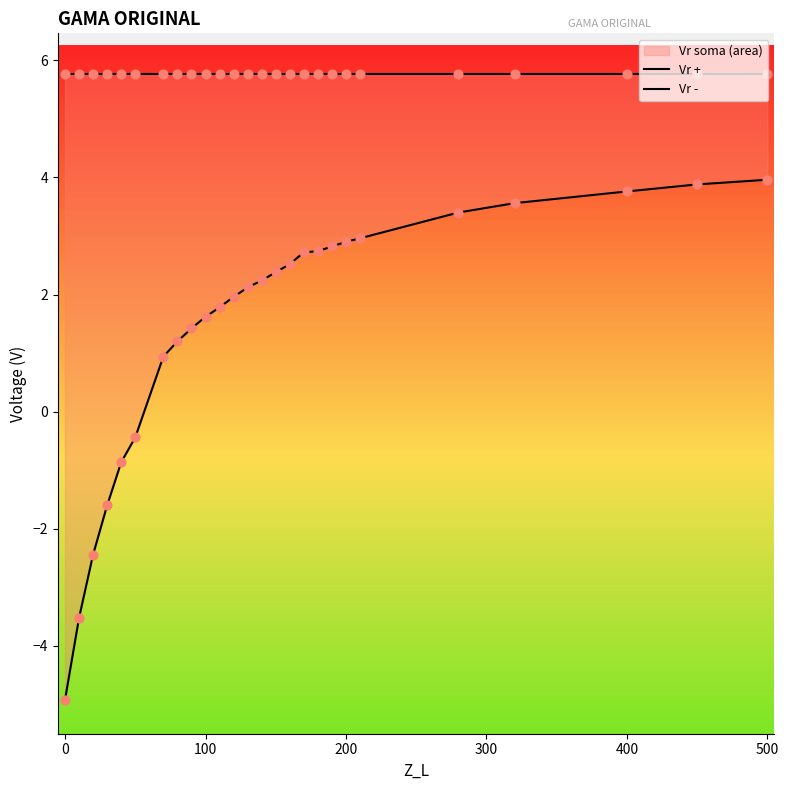

What is the total value across all series at 500?

9.7